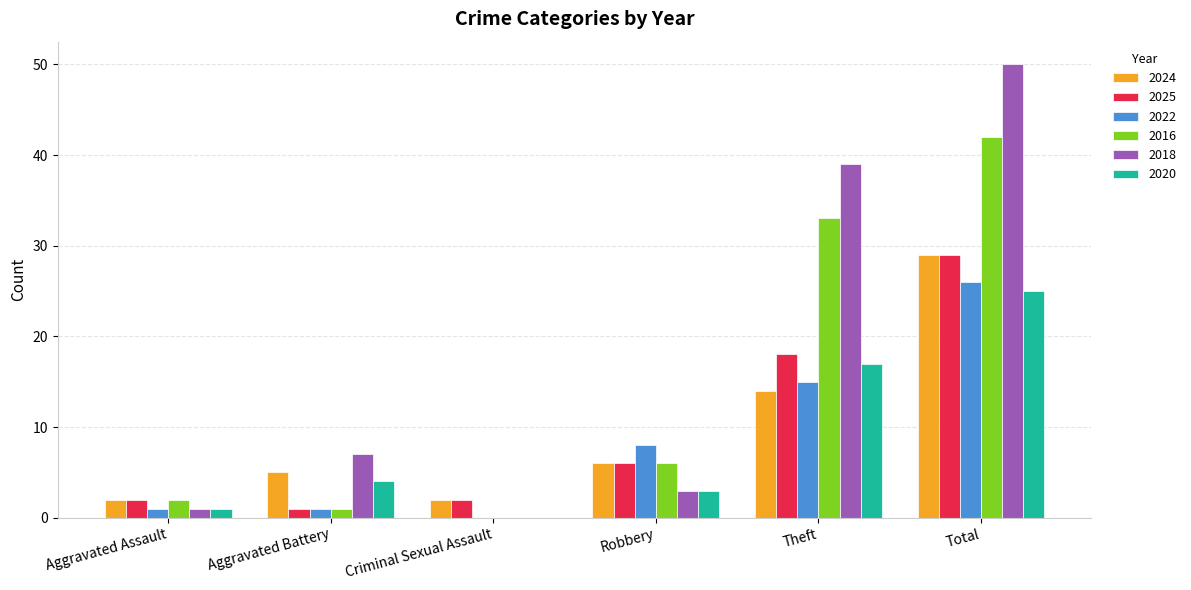

At which label is 2022 closest to 13?

Theft